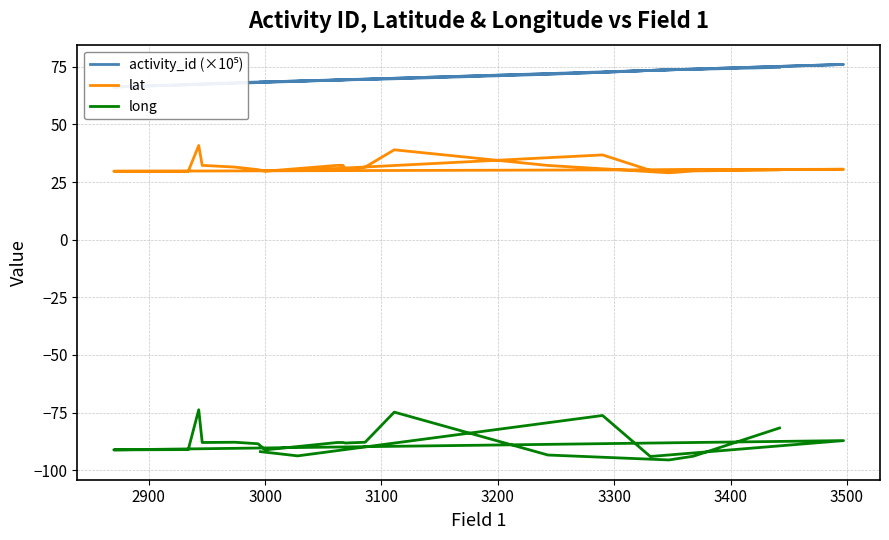

How many data points does each series have?

24